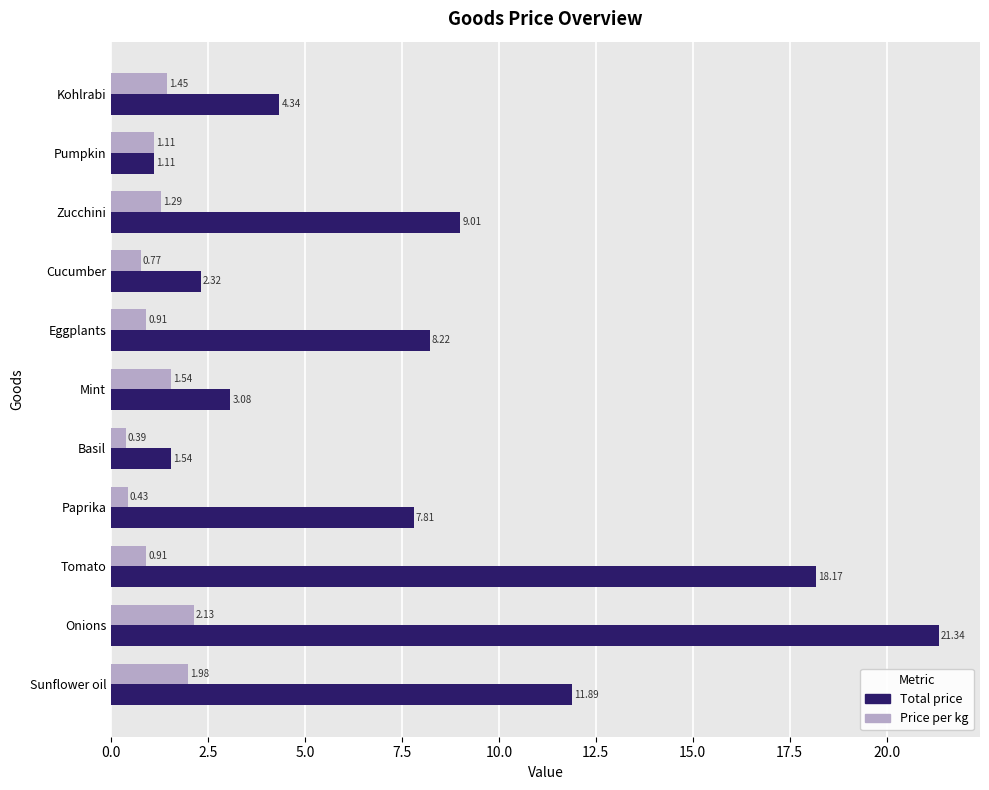

What is the difference between the Price per kg values at Onions and Basil?

1.7